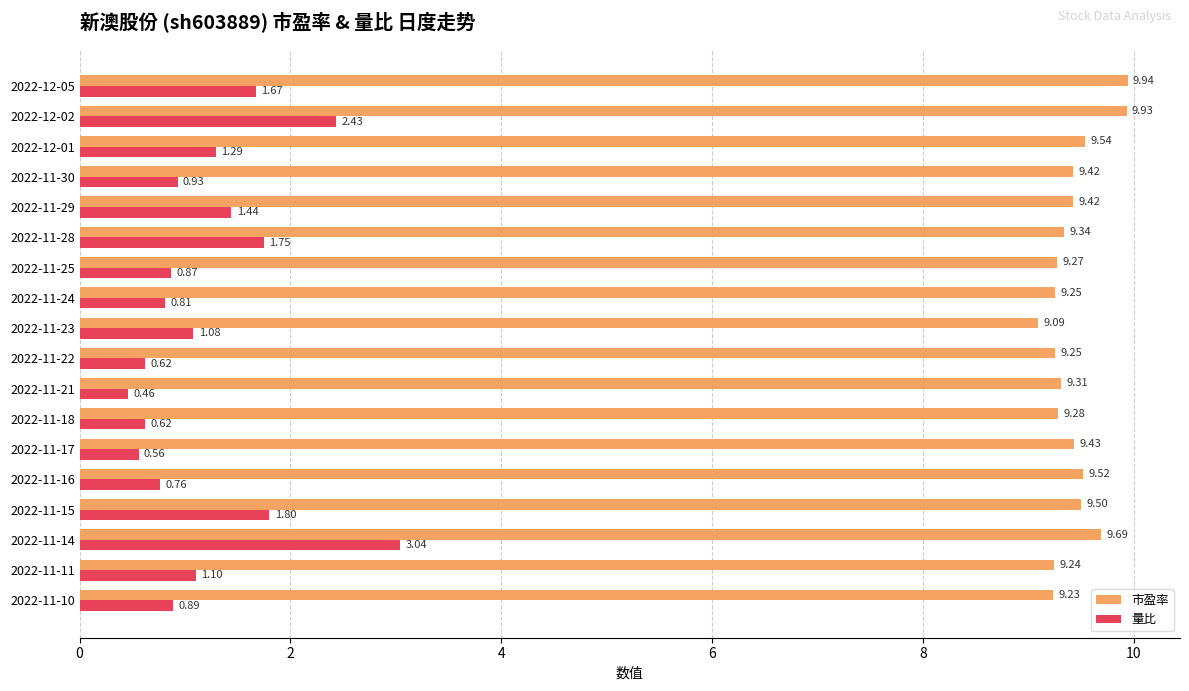

Which series has the largest total across all categories?

市盈率